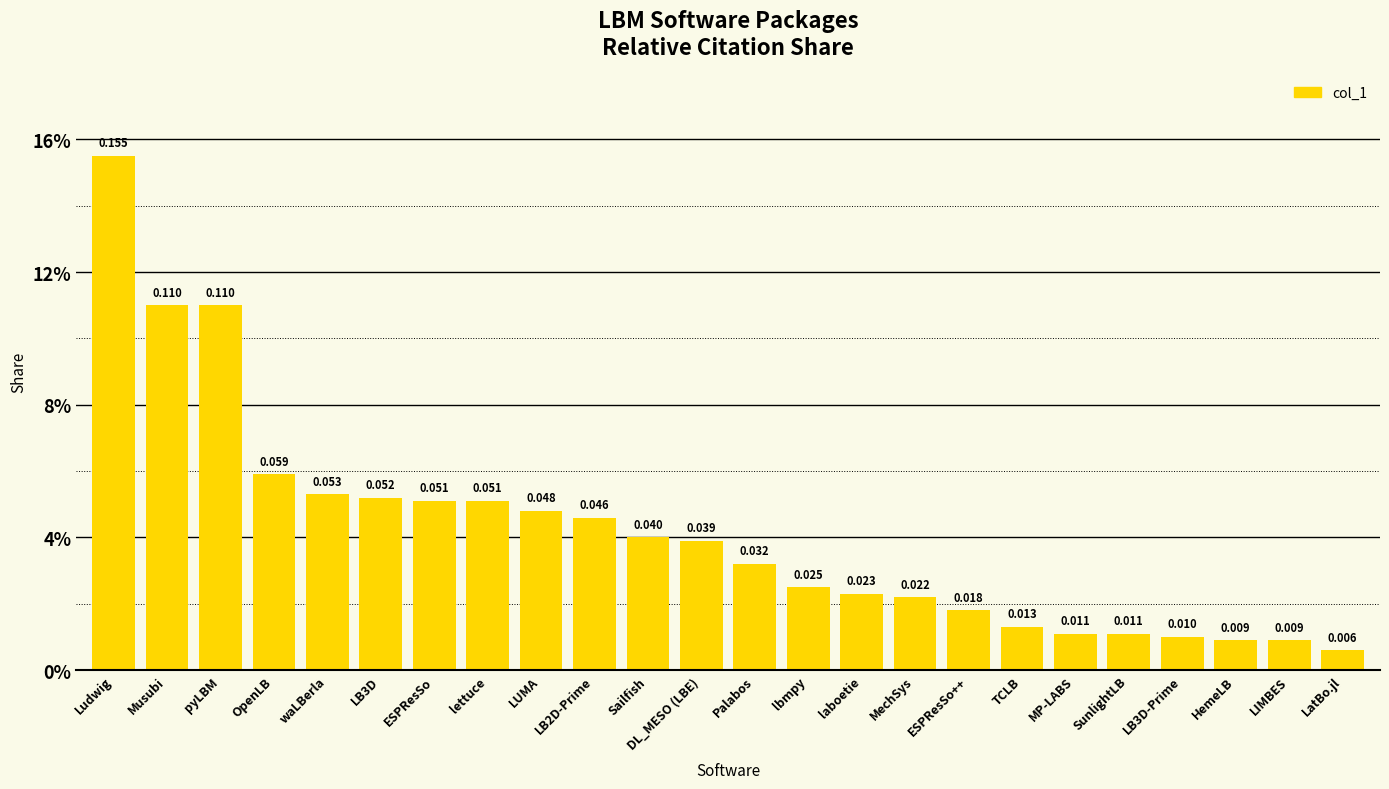

How many bars are there in total?

24